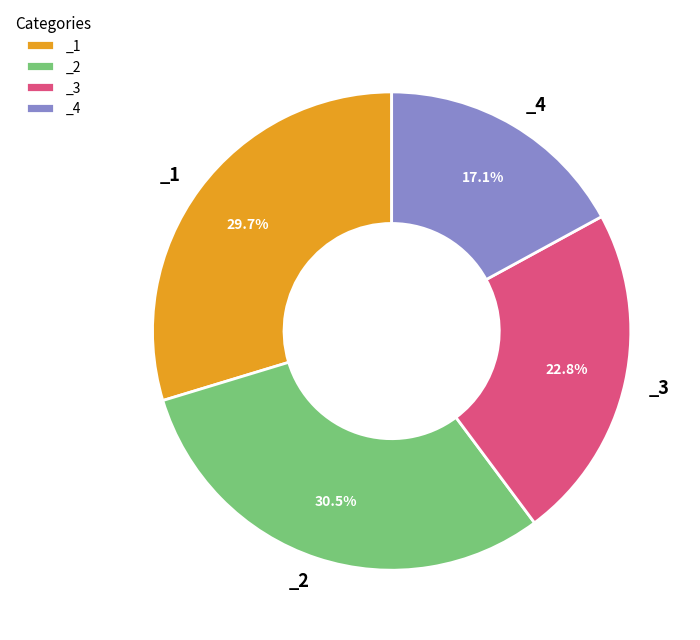

Between _1 and _4, which is larger?

_1